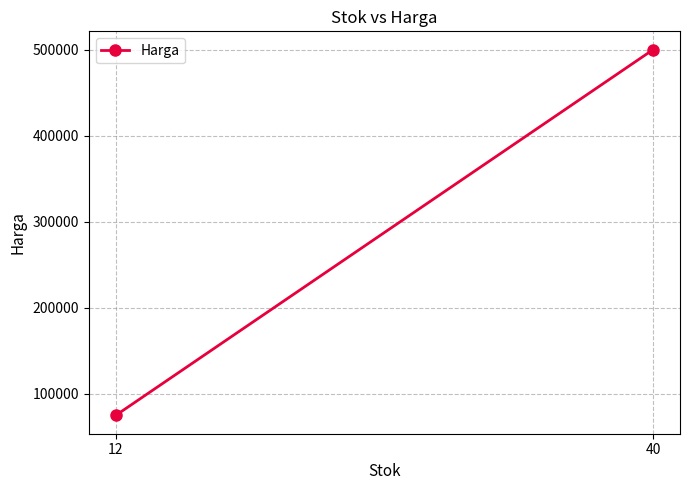

Which category has the highest value across all series?

40